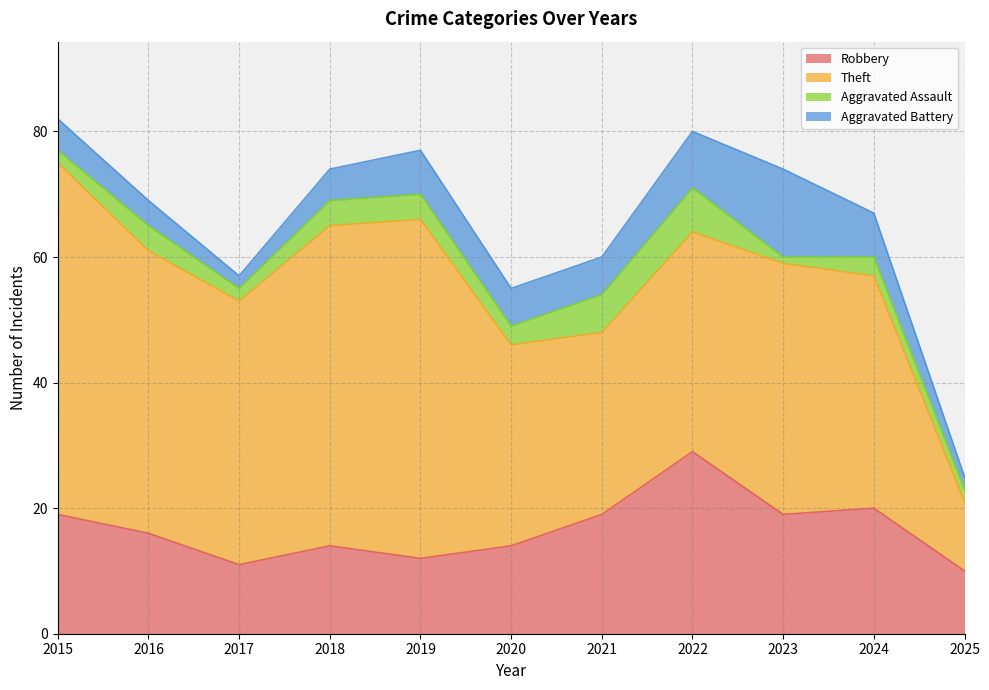

Reading left to right, what are all the values shown in this chart?

Robbery: 19	16	11	14	12	14	19	29	19	20	10
Theft: 56	45	42	51	54	32	29	35	40	37	11
Aggravated Assault: 2	4	2	4	4	3	6	7	1	3	2
Aggravated Battery: 5	4	2	5	7	6	6	9	14	7	2